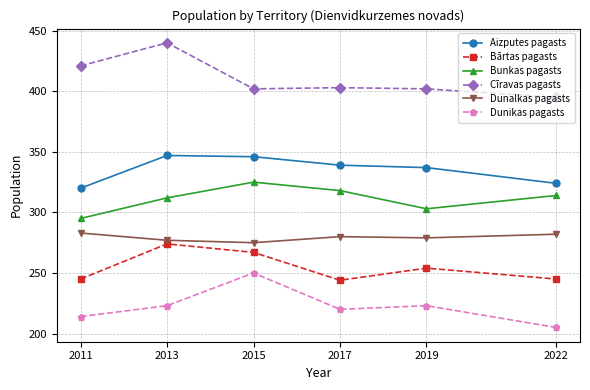

Is it true that Cīravas pagasts equals 302 at 2013?

False